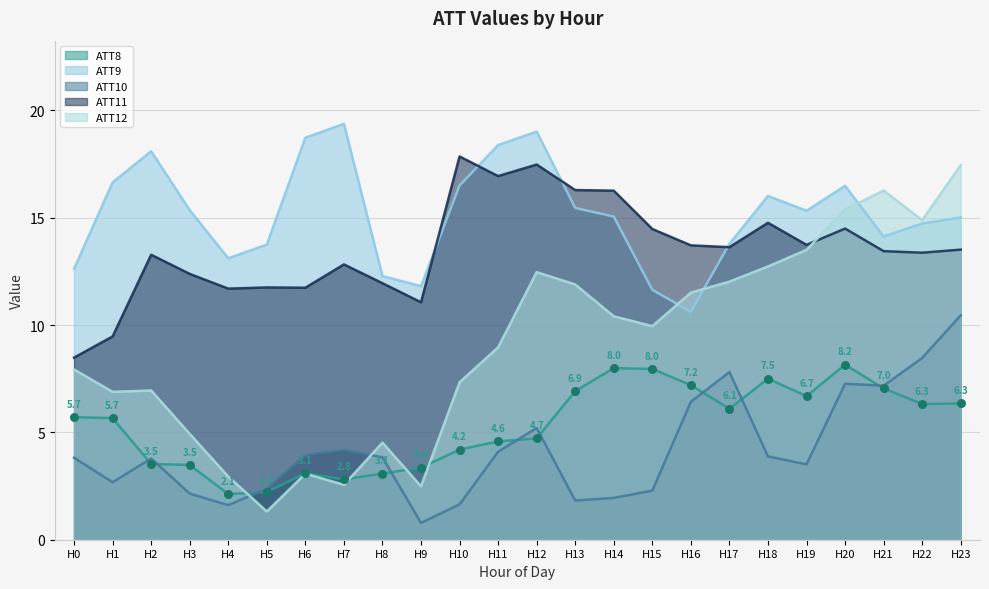

At which category is the sum across all series the highest?

H23